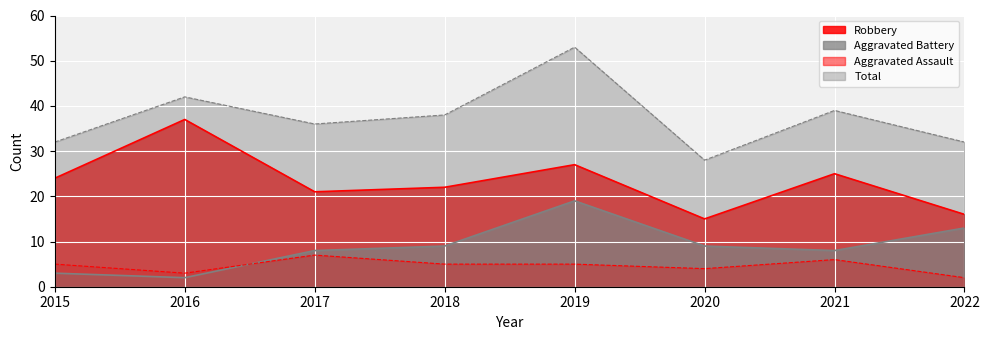

How many times do Aggravated Battery and Aggravated Assault cross each other?

1